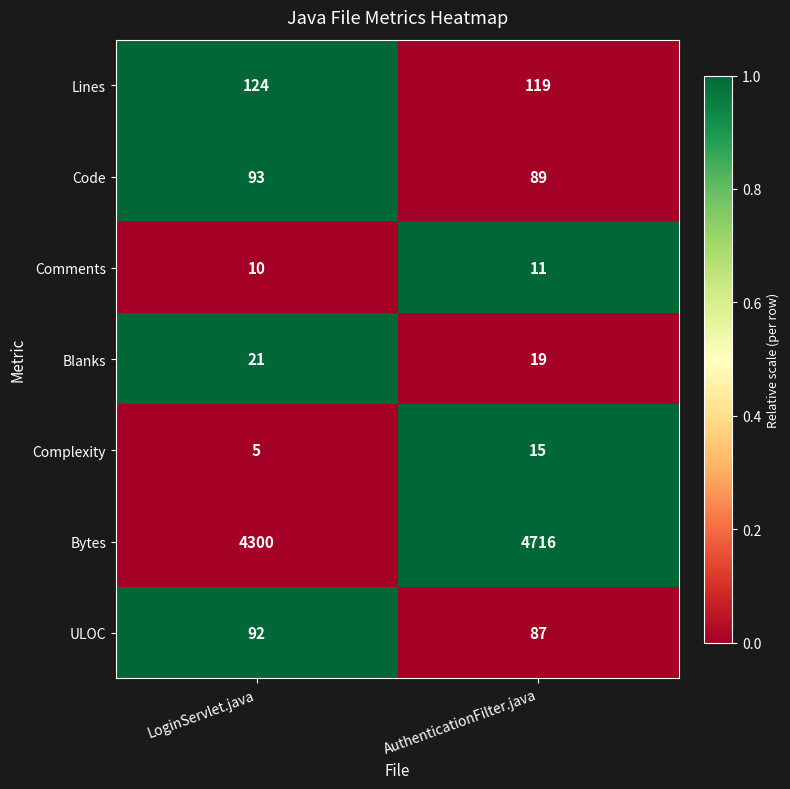

Reading right to left, transcribe all the data shown in this chart.

Lines: 119	124
Code: 89	93
Comments: 11	10
Blanks: 19	21
Complexity: 15	5
Bytes: 4716	4300
ULOC: 87	92